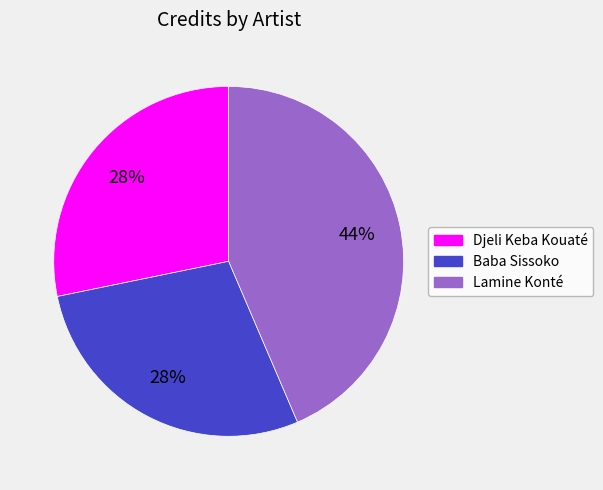

Count the number of slices in the pie.

3